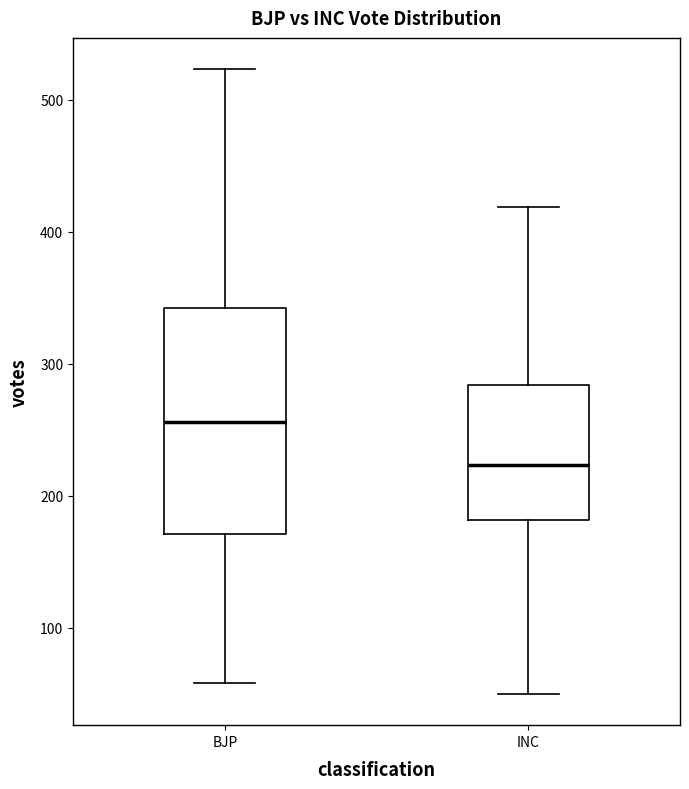

Reading left to right, transcribe this box plot: for each box, give where its median line is, the range the box spans, and where its two whiskers end, as read against the y-axis. The values are not printed on the chart, so give them approximately, as read against the axis.

BJP: median 260, box 170 to 340, whiskers 60 to 520
INC: median 220, box 180 to 280, whiskers 50 to 420